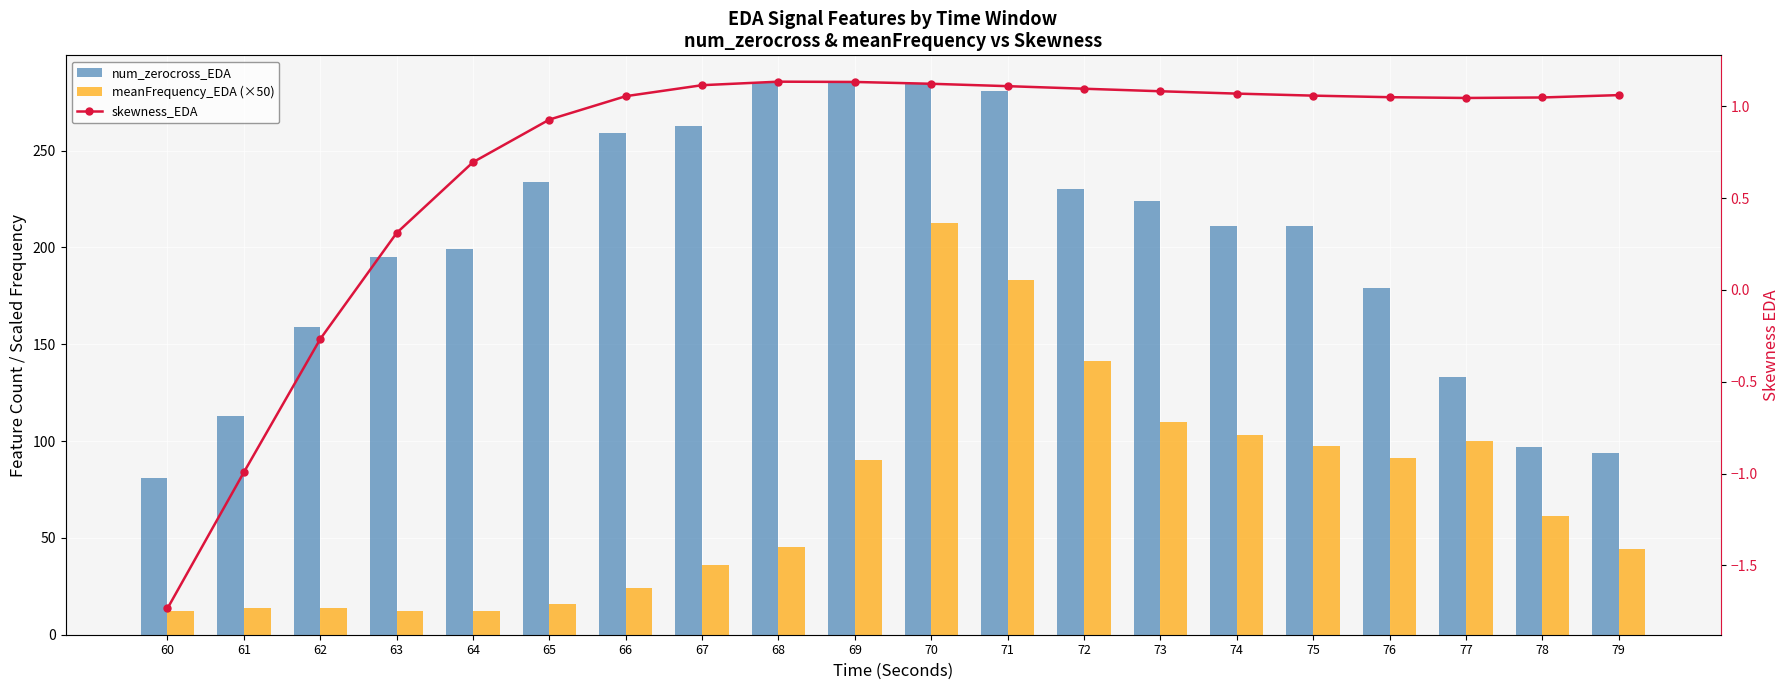

Reading left to right, transcribe all the data shown in this chart.

num_zerocross_EDA: 81.0	113.0	159.0	195.0	199.0	234.0	259.0	263.0	285.0	285.0	285.0	281.0	230.0	224.0	211.0	211.0	179.0	133.0	97.0	94.0
meanFrequency_EDA (×50): 12.1	13.7	13.6	12.2	12.4	15.7	24.1	36.1	45.2	90.1	212.7	183.0	141.5	109.8	103.4	97.3	91.1	100.2	61.2	44.2
skewness_EDA: -1.7	-1.0	-0.3	0.3	0.7	0.9	1.1	1.1	1.1	1.1	1.1	1.1	1.1	1.1	1.1	1.1	1.0	1.0	1.0	1.1